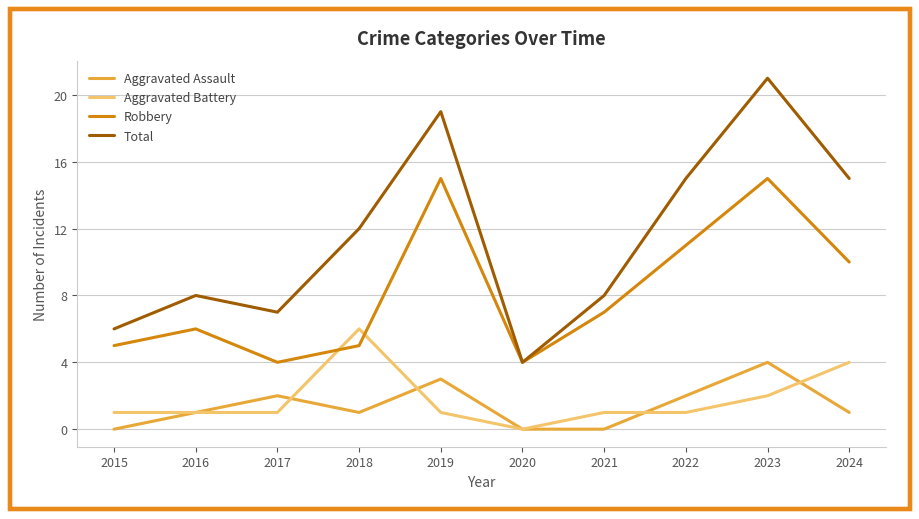

What is the sum of all Aggravated Assault values?

14